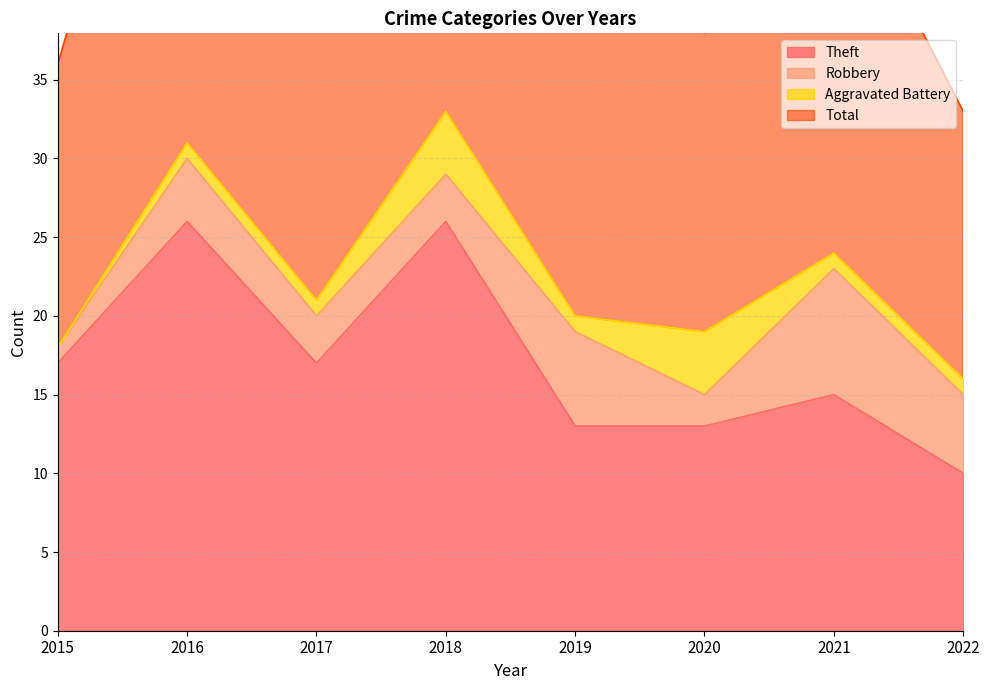

Is it true that Theft equals 26 at 2016?

True